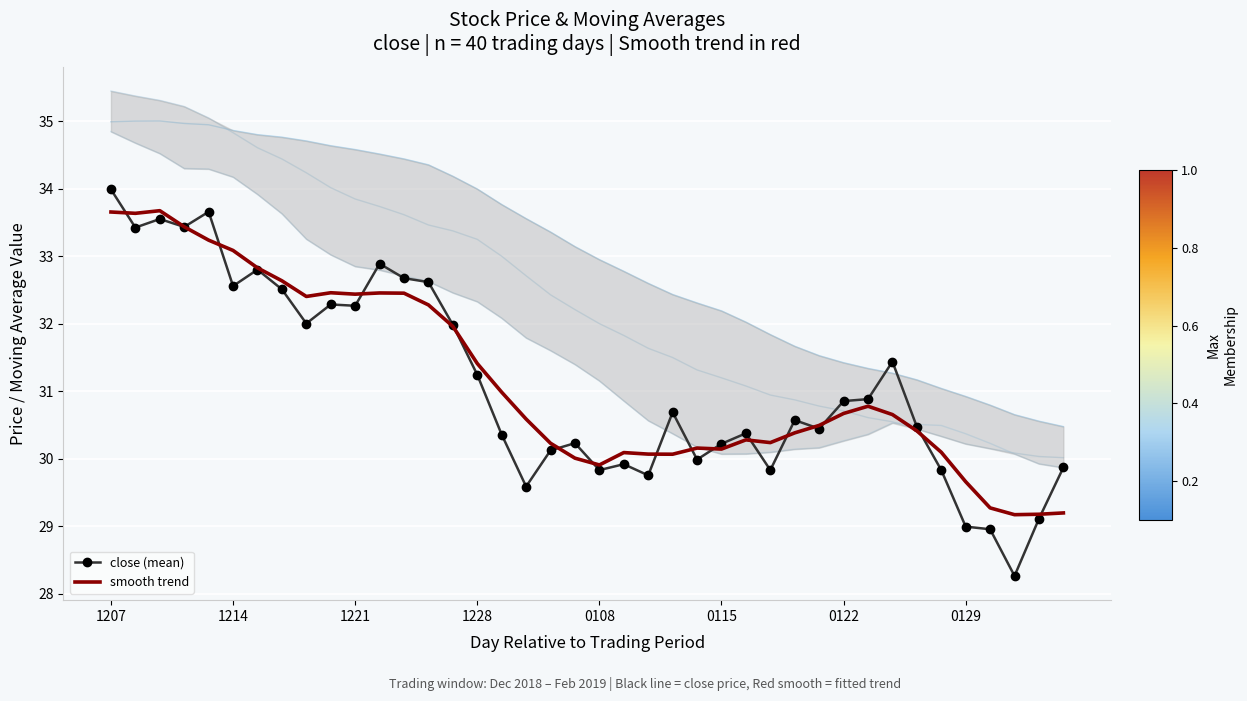

What is the approximate value of close (mean) at 24?

30.0